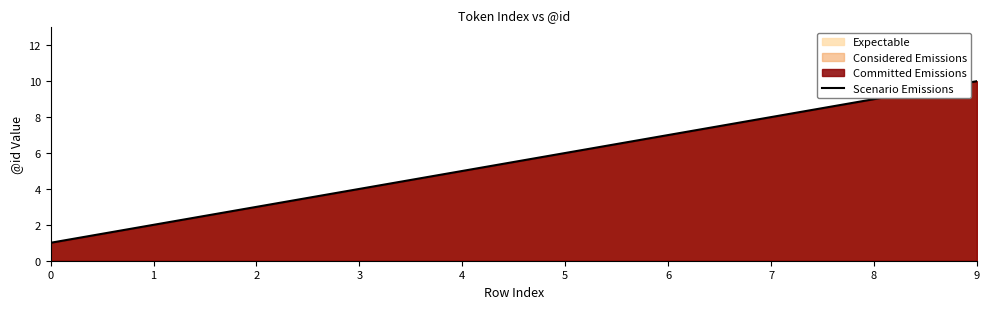

Reading right to left, what are all the values shown in this chart?

10	9	8	7	6	5	4	3	2	1